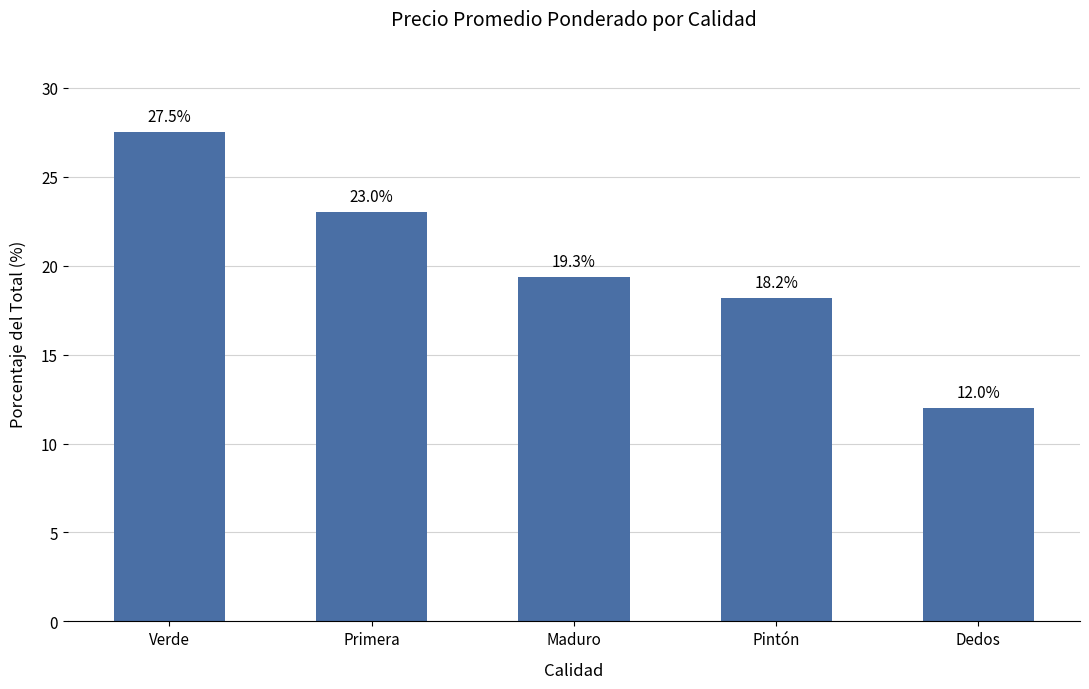

The chart shows a value of 27.5 at Verde. True or false?

True